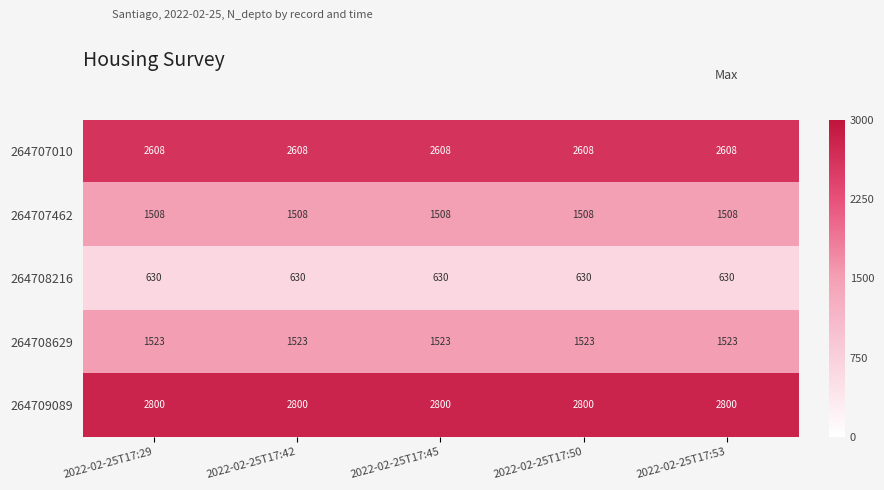

What is the highest value of the 264709089 series?

2800